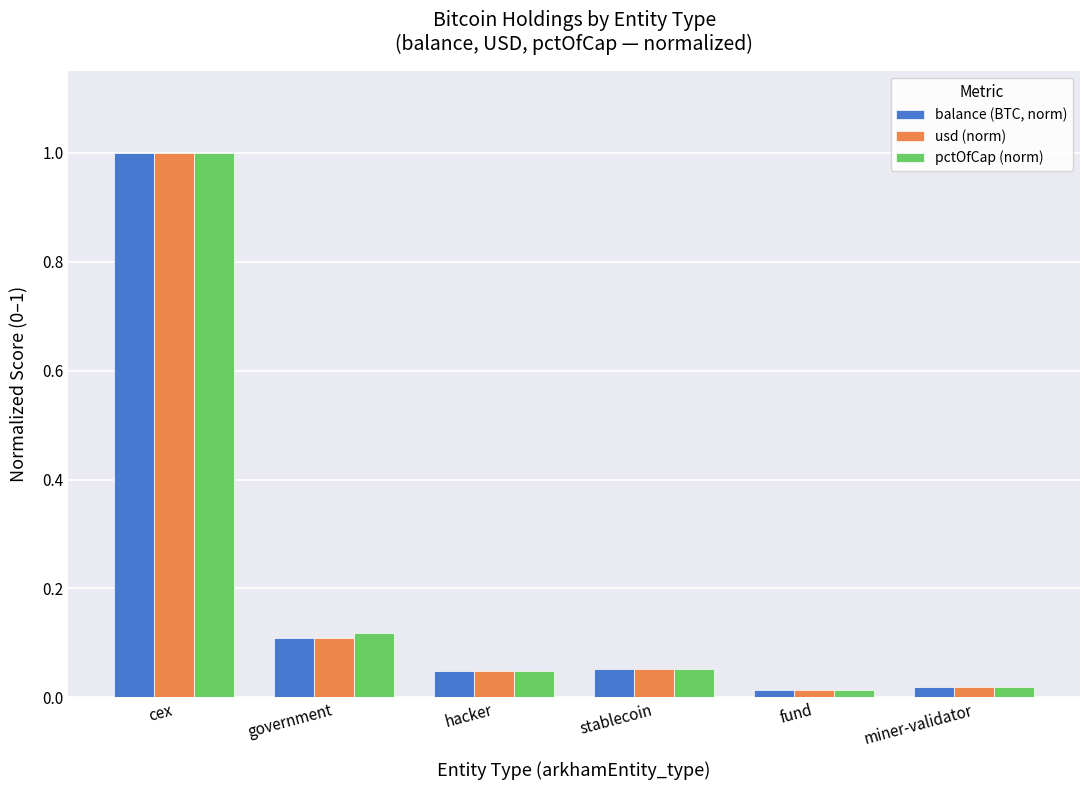

The pctOfCap (norm) series shows 0.1 at government. True or false?

True